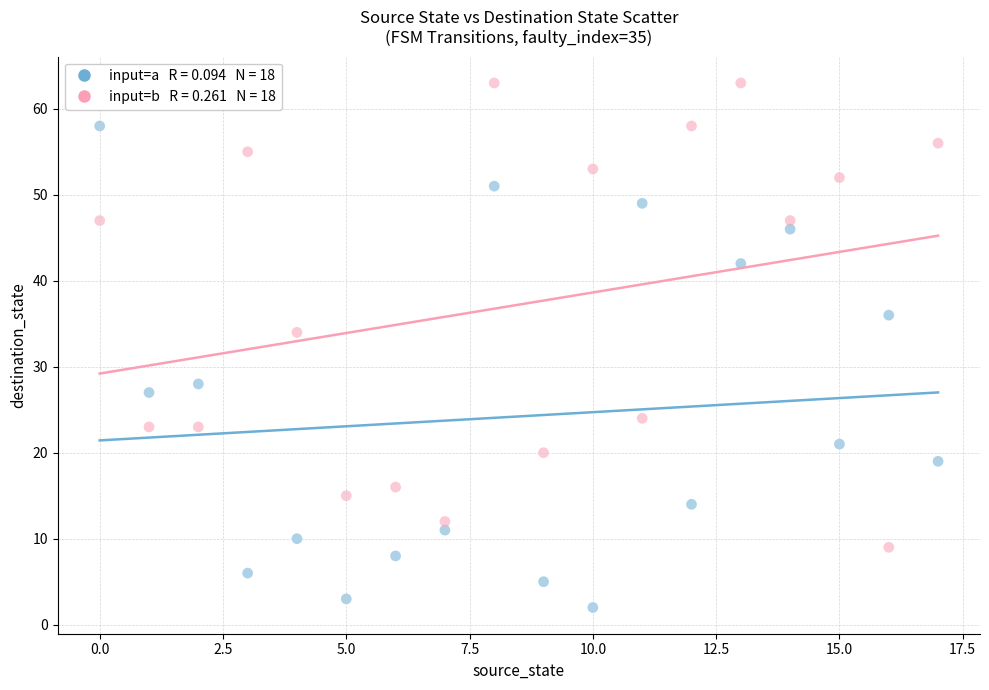

Across all series, what Y value is closest to 32?

34